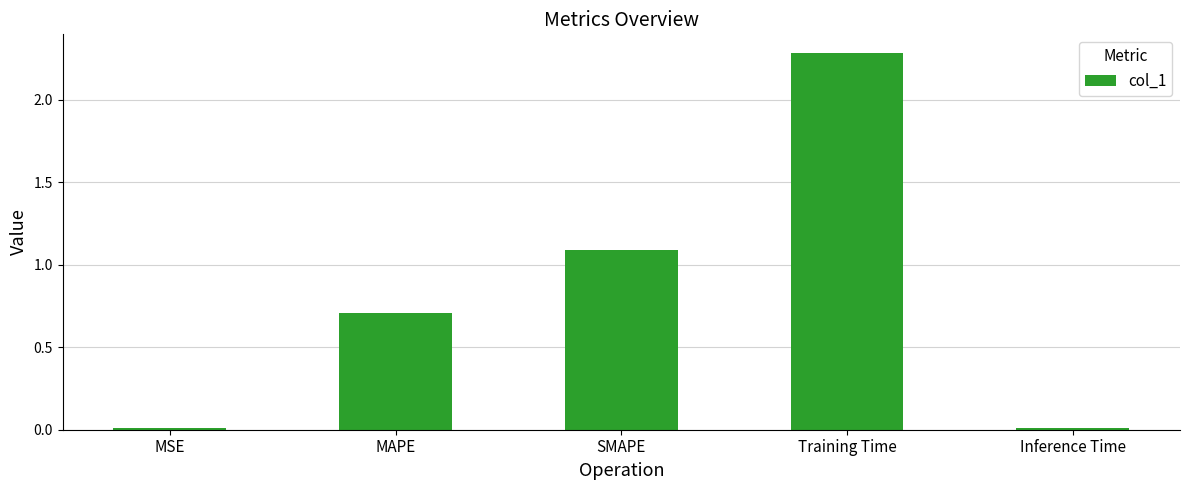

What position from the left is SMAPE?

3